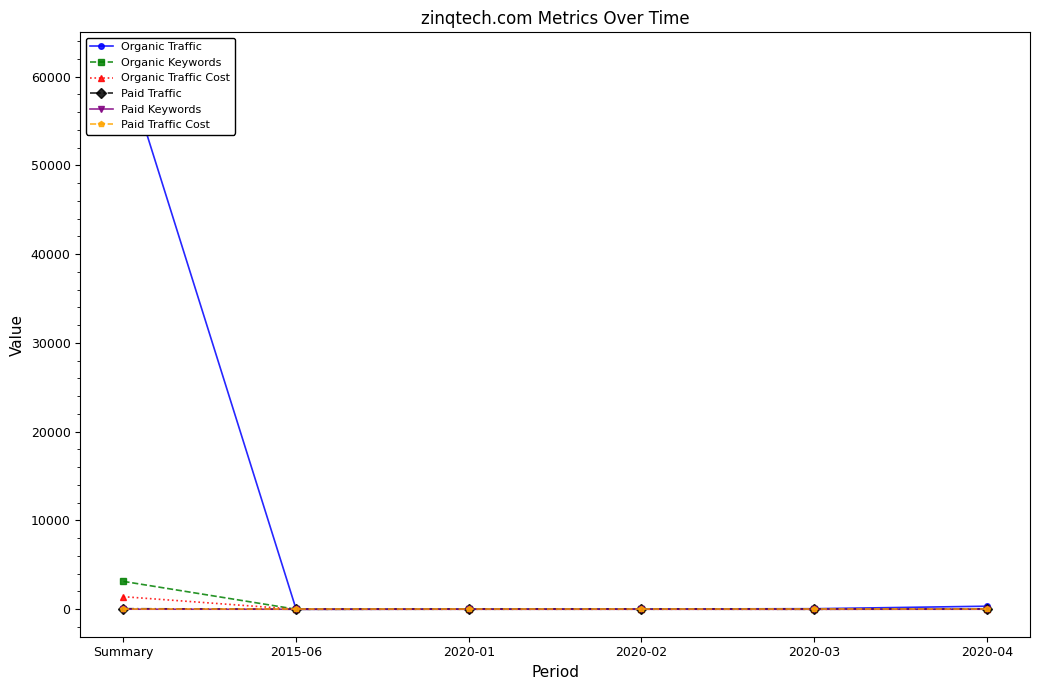

What is the sum of all Organic Traffic Cost values?

1430